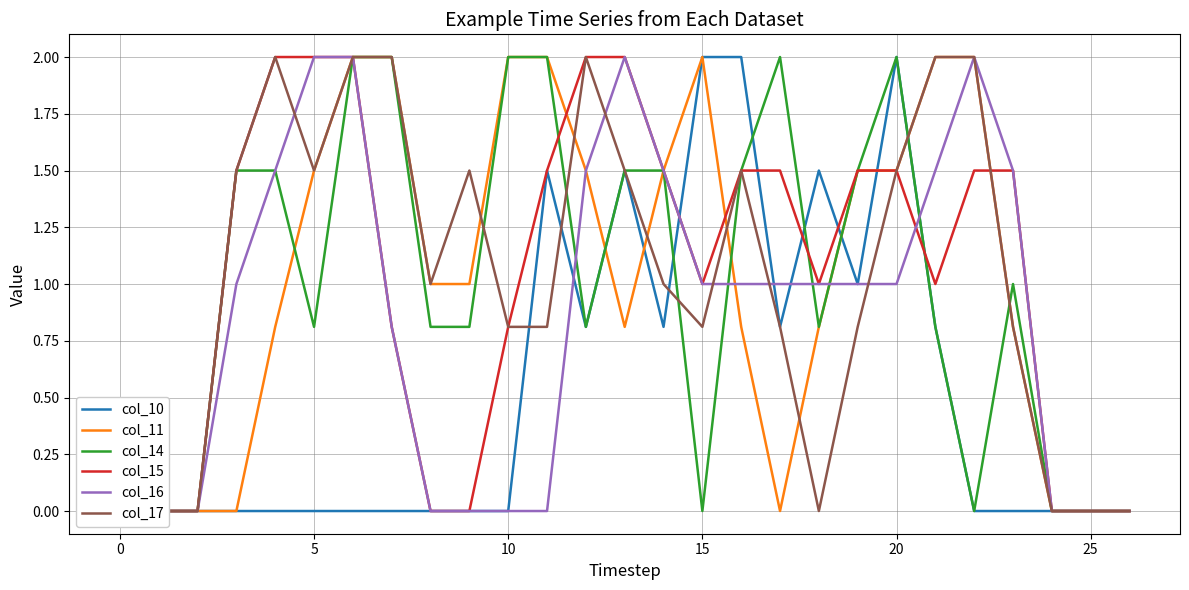

What are all the series names shown in the legend?

col_10, col_11, col_14, col_15, col_16, col_17